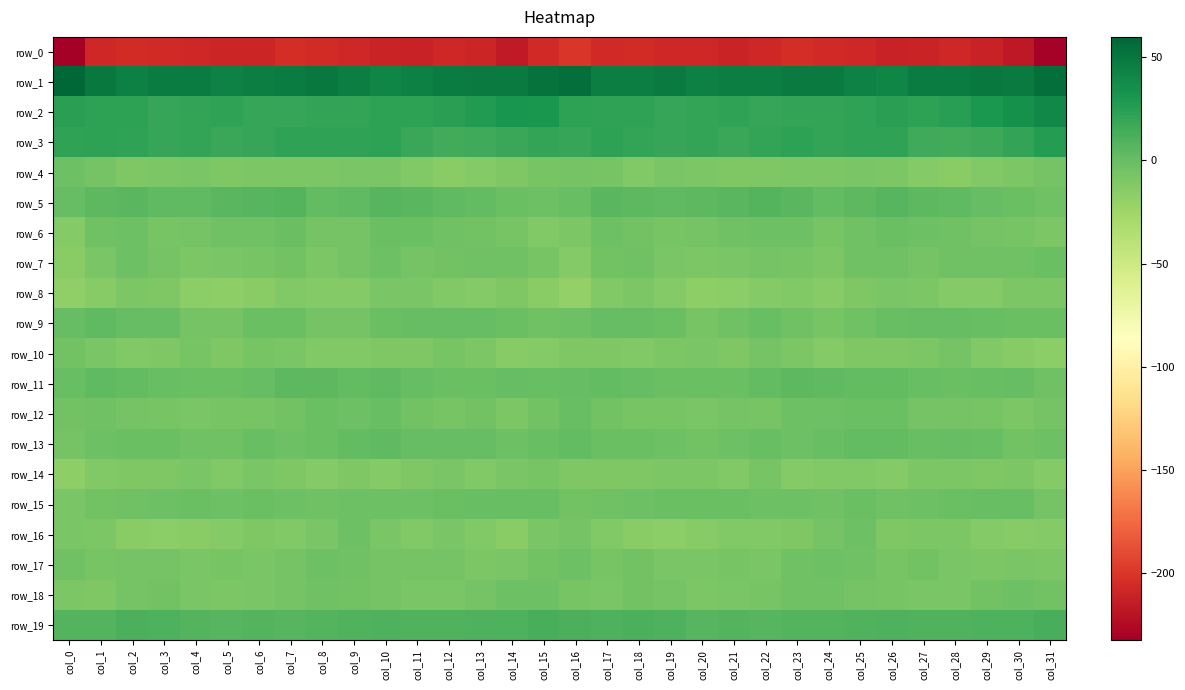

Rank the series by their maximum value, from lowest to highest.

row_0, row_8, row_14, row_10, row_16, row_4, row_18, row_17, row_6, row_7, row_12, row_15, row_13, row_9, row_11, row_5, row_19, row_3, row_2, row_1